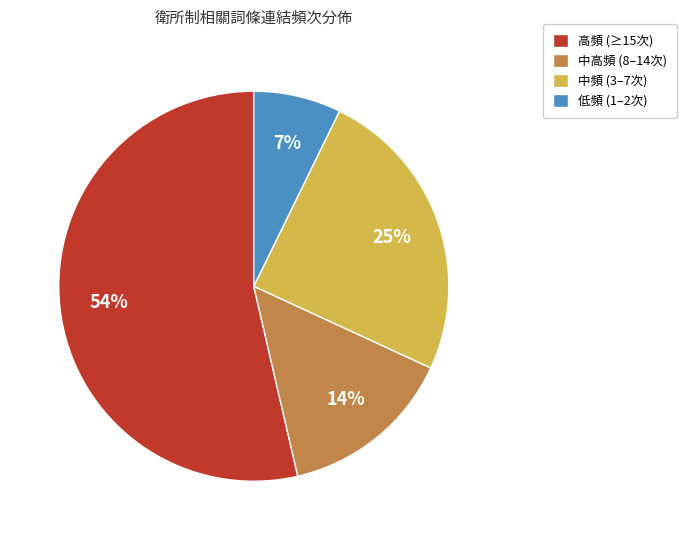

What is the smallest slice in the pie chart?

低頻 (1–2次)